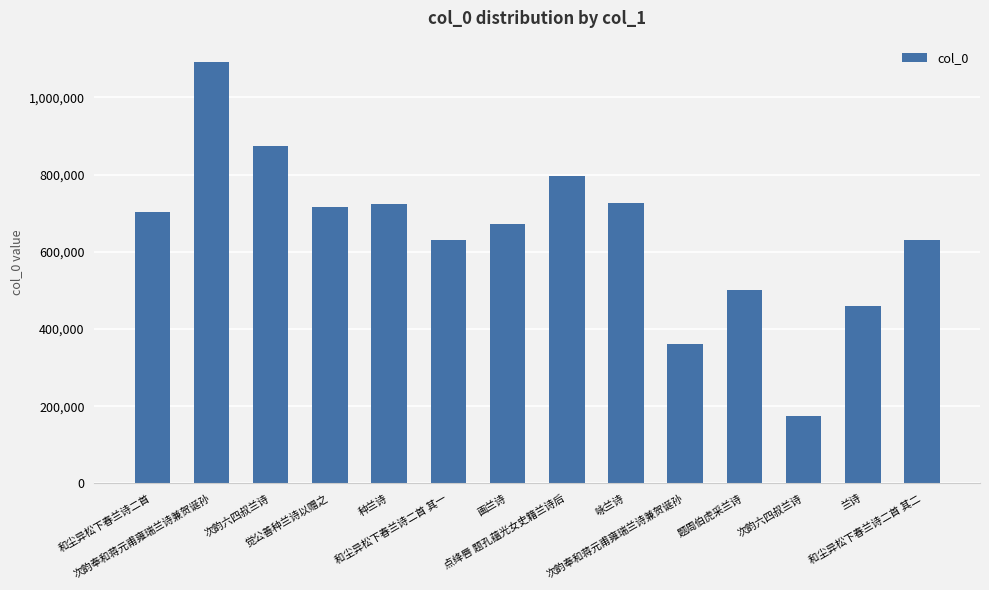

What is the label of the 12th bar from the right?

次韵六四叔兰诗